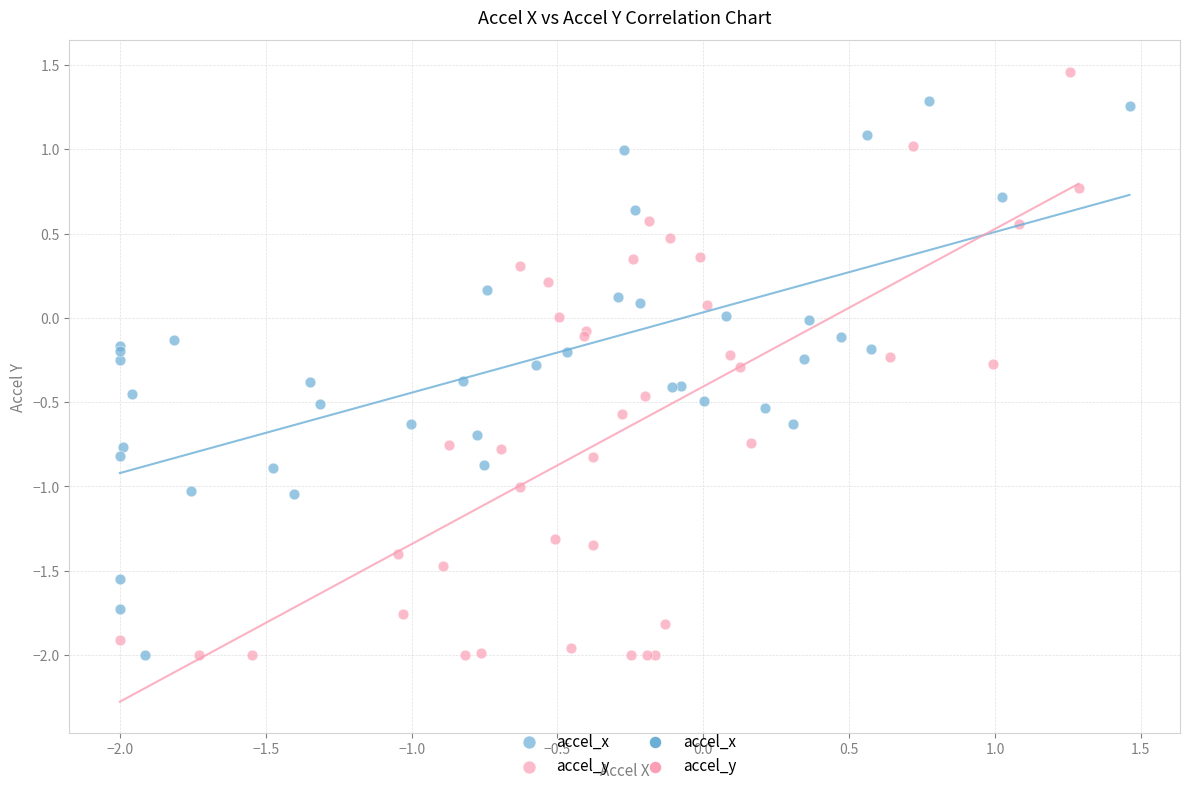

Which series reaches the maximum Y coordinate?

accel_y